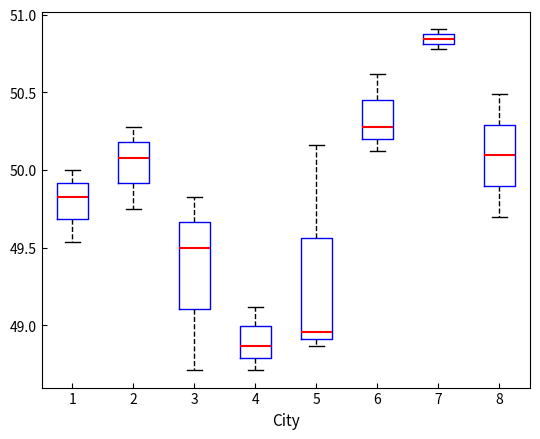

Which box's median line is the highest?

7